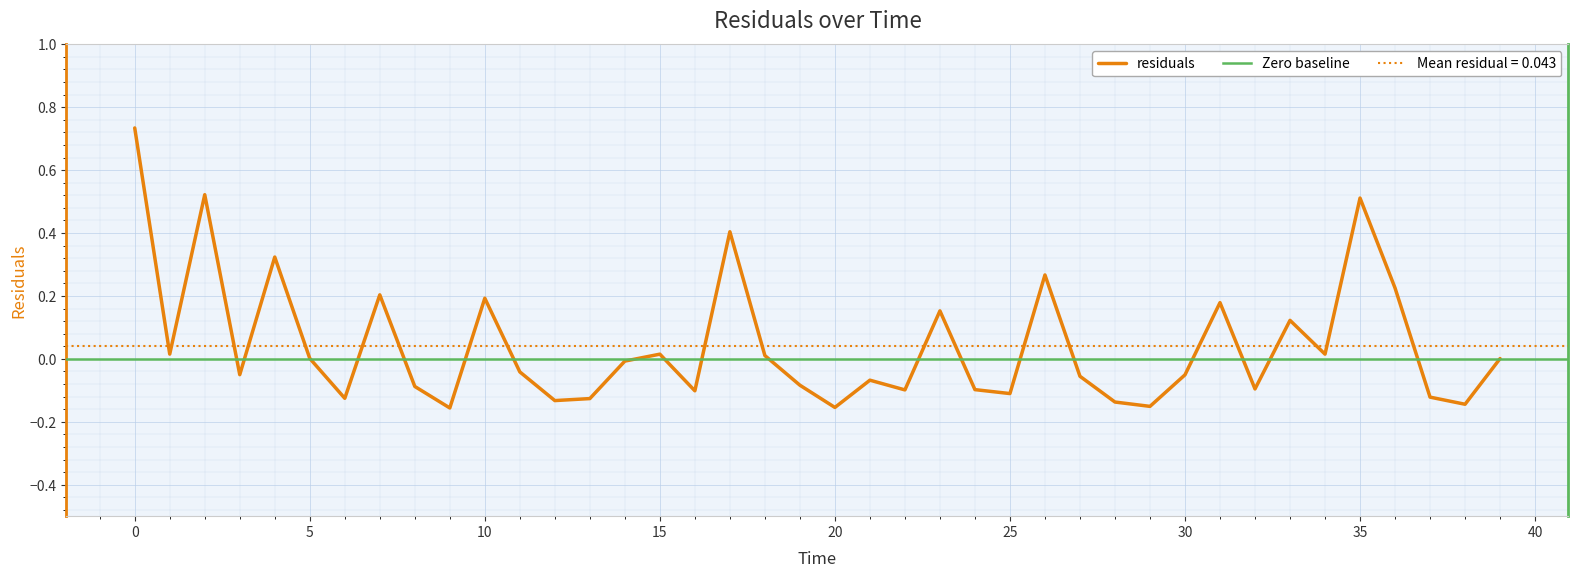

What is the difference between the second highest and second lowest values?

0.7